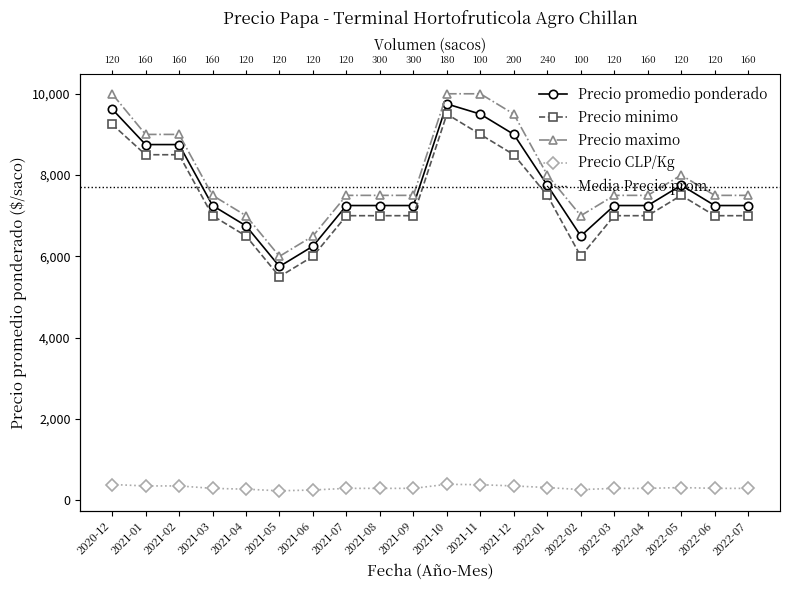

The Precio CLP/Kg series shows 350 at 2021-12. True or false?

True